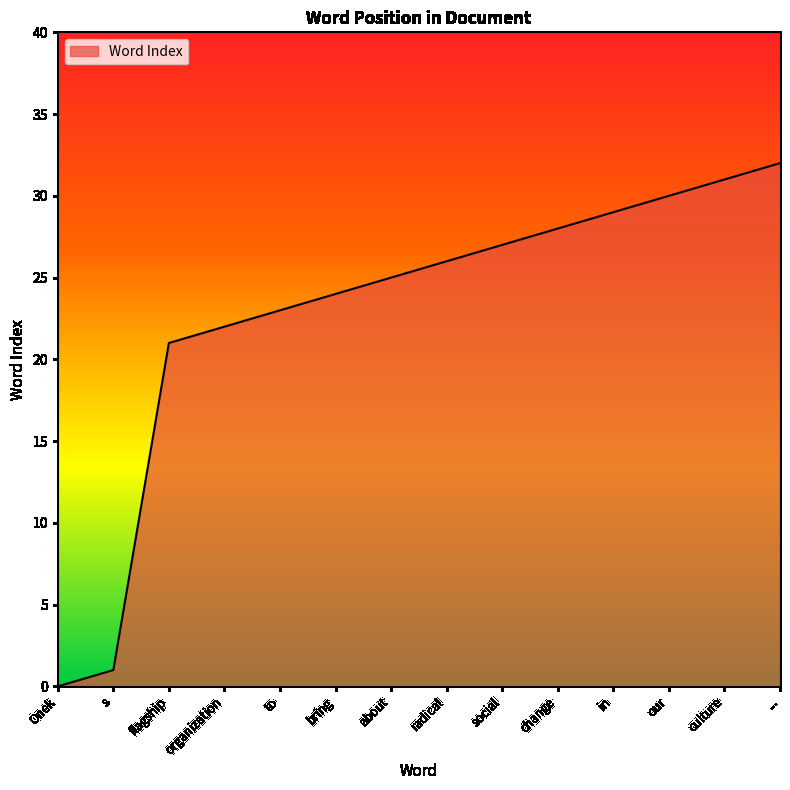

What position from the left is to?

5